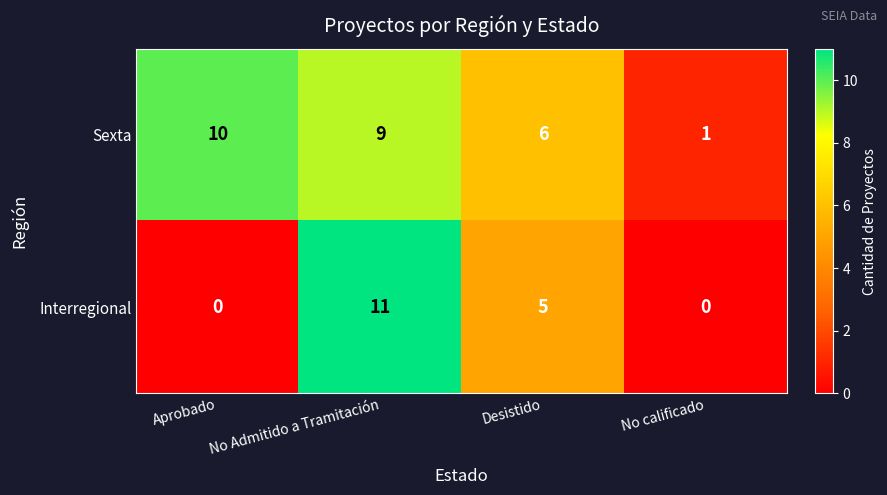

At which label is Sexta closest to 5?

Desistido